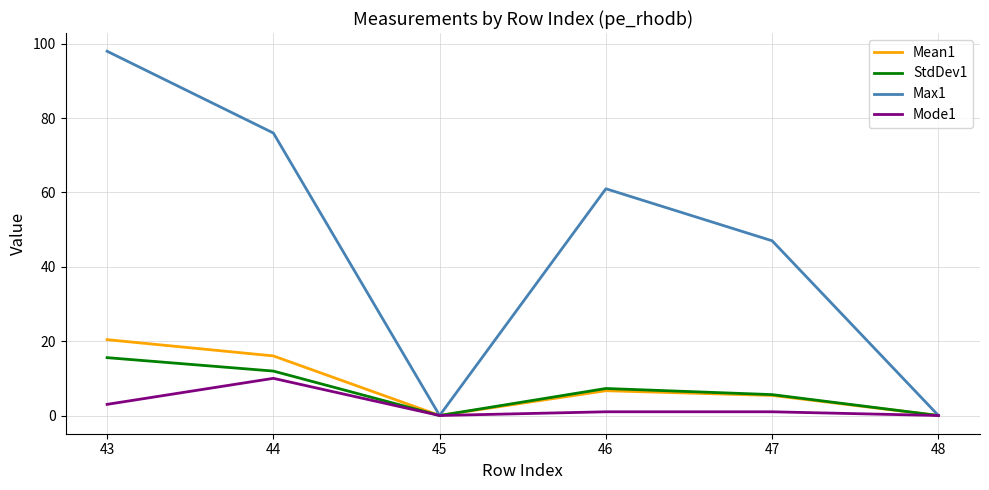

At which category is the sum across all series the highest?

43